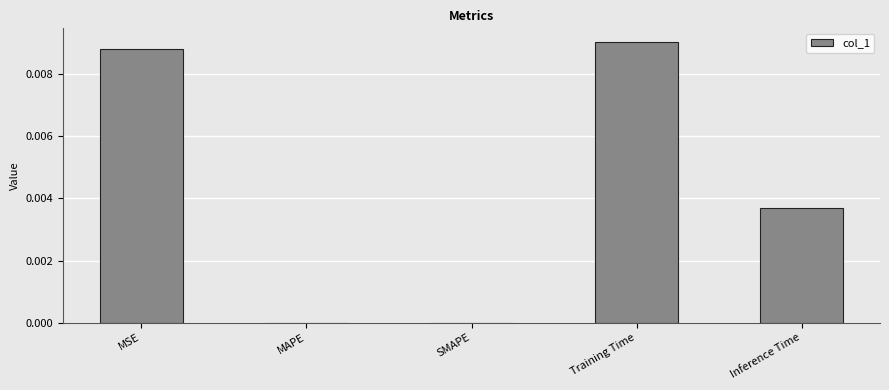

At which category does the chart reach its peak across all series?

Training Time